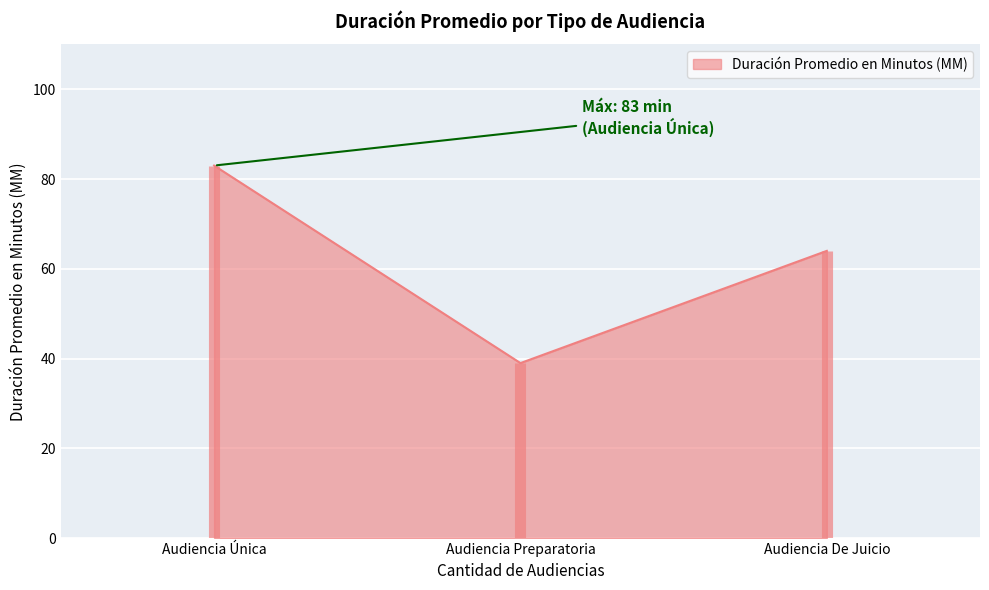

List the labels in order of value, smallest first.

Audiencia Preparatoria, Audiencia De Juicio, Audiencia Única